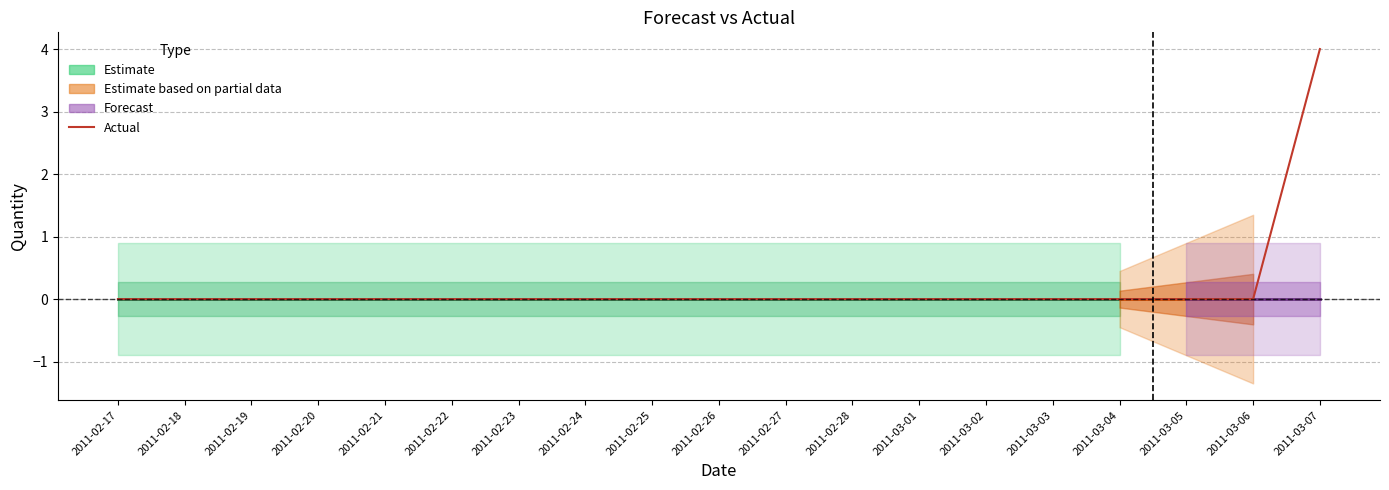

At which category does the chart reach its peak across all series?

2011-03-07